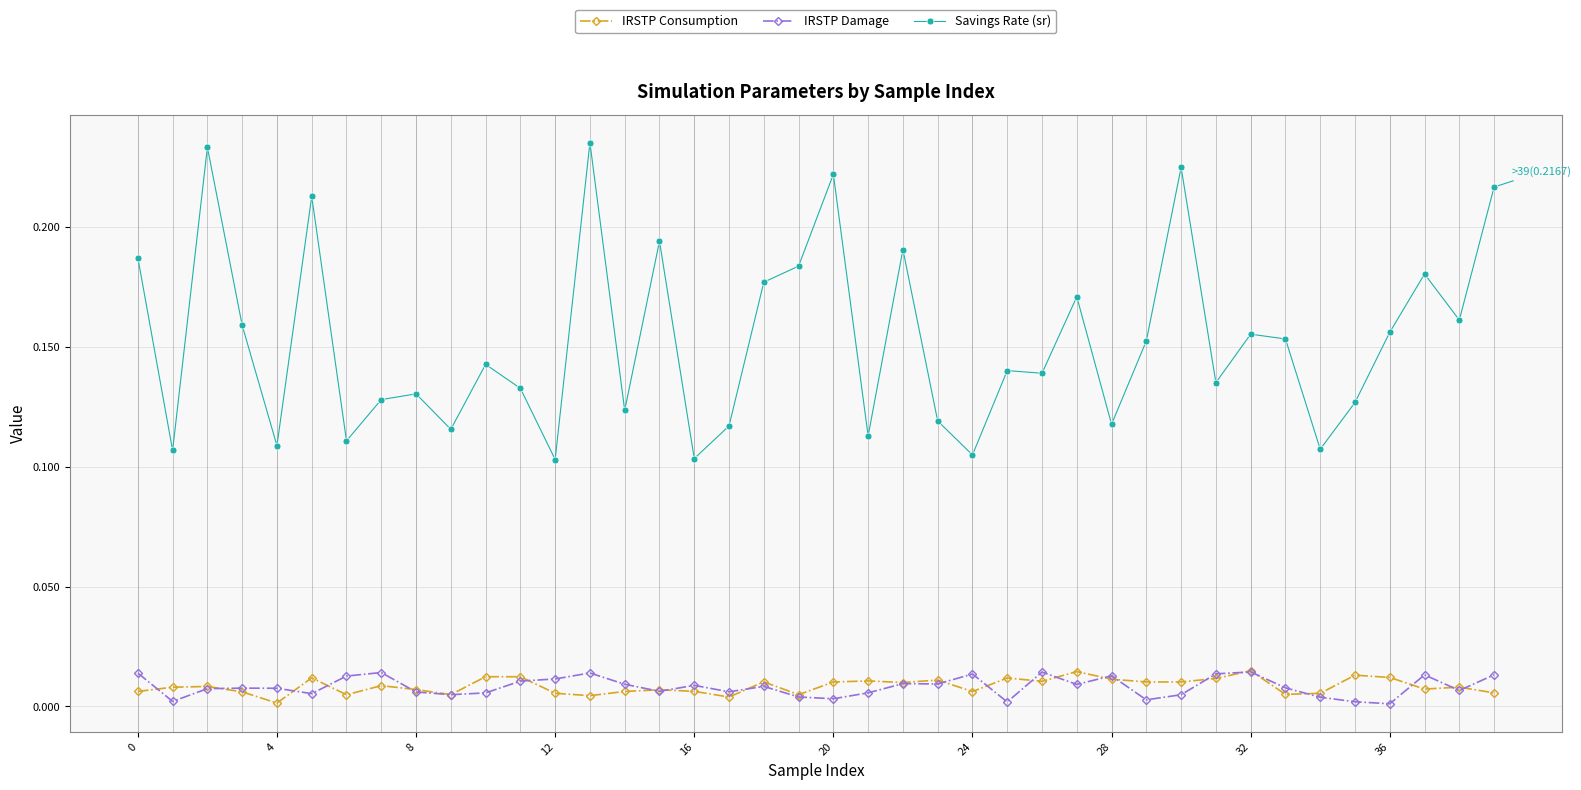

True or false: Savings Rate (sr) and IRSTP Damage intersect in this chart.

False